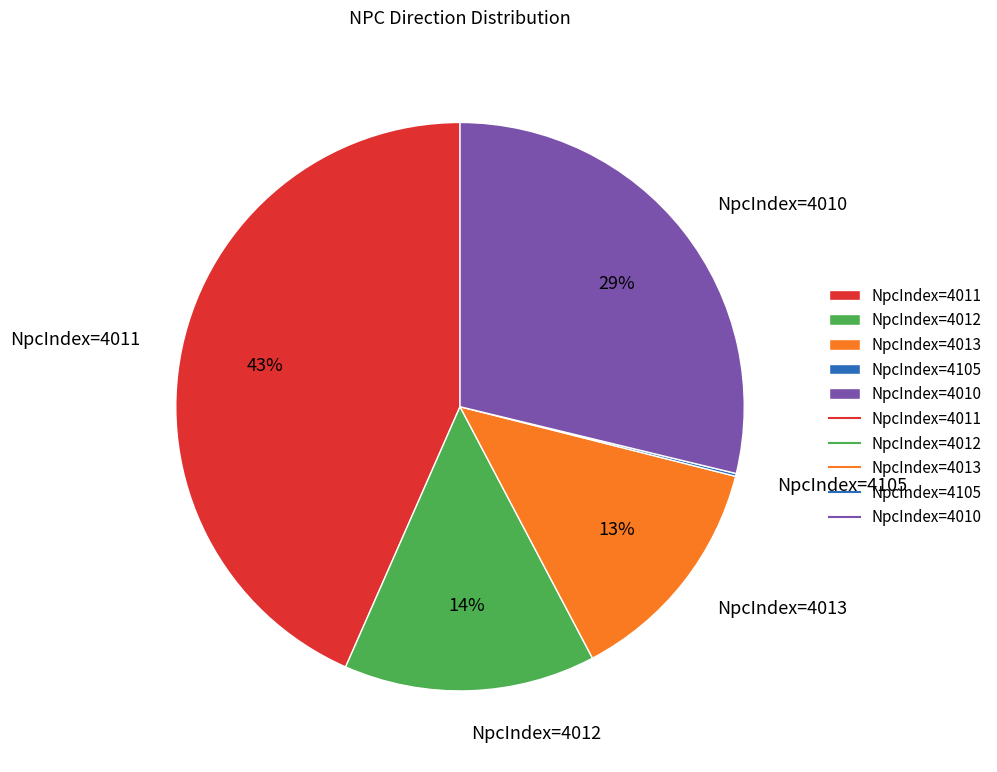

Combined, do NpcIndex=4013 and NpcIndex=4010 account for over 50%?

No